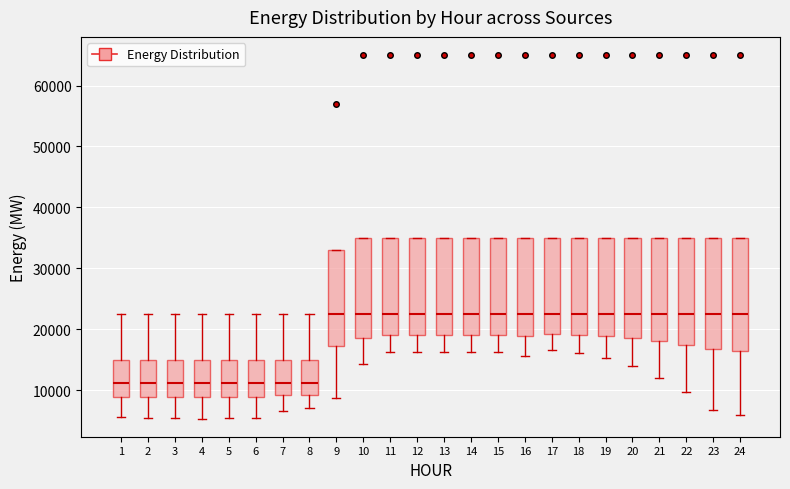

Reading left to right, read every box against the y-axis: the position of its median line, the range the box covers, and the ends of its whiskers. The values are not printed on the chart, so give them approximately, as read against the axis.

1: median 11000, box 9000 to 15000, whiskers 6000 to 23000
2: median 11000, box 9000 to 15000, whiskers 5000 to 23000
3: median 11000, box 9000 to 15000, whiskers 5000 to 23000
4: median 11000, box 9000 to 15000, whiskers 5000 to 23000
5: median 11000, box 9000 to 15000, whiskers 5000 to 23000
6: median 11000, box 9000 to 15000, whiskers 6000 to 23000
7: median 11000, box 9000 to 15000, whiskers 7000 to 23000
8: median 11000, box 9000 to 15000, whiskers 7000 to 23000
9: median 23000, box 17000 to 33000, whiskers 9000 to 33000
10: median 23000, box 19000 to 35000, whiskers 14000 to 35000
11: median 23000, box 19000 to 35000, whiskers 16000 to 35000
12: median 23000, box 19000 to 35000, whiskers 16000 to 35000
13: median 23000, box 19000 to 35000, whiskers 16000 to 35000
14: median 23000, box 19000 to 35000, whiskers 16000 to 35000
15: median 23000, box 19000 to 35000, whiskers 16000 to 35000
16: median 23000, box 19000 to 35000, whiskers 16000 to 35000
17: median 23000, box 19000 to 35000, whiskers 17000 to 35000
18: median 23000, box 19000 to 35000, whiskers 16000 to 35000
19: median 23000, box 19000 to 35000, whiskers 15000 to 35000
20: median 23000, box 18000 to 35000, whiskers 14000 to 35000
21: median 23000, box 18000 to 35000, whiskers 12000 to 35000
22: median 23000, box 17000 to 35000, whiskers 10000 to 35000
23: median 23000, box 17000 to 35000, whiskers 7000 to 35000
24: median 23000, box 17000 to 35000, whiskers 6000 to 35000